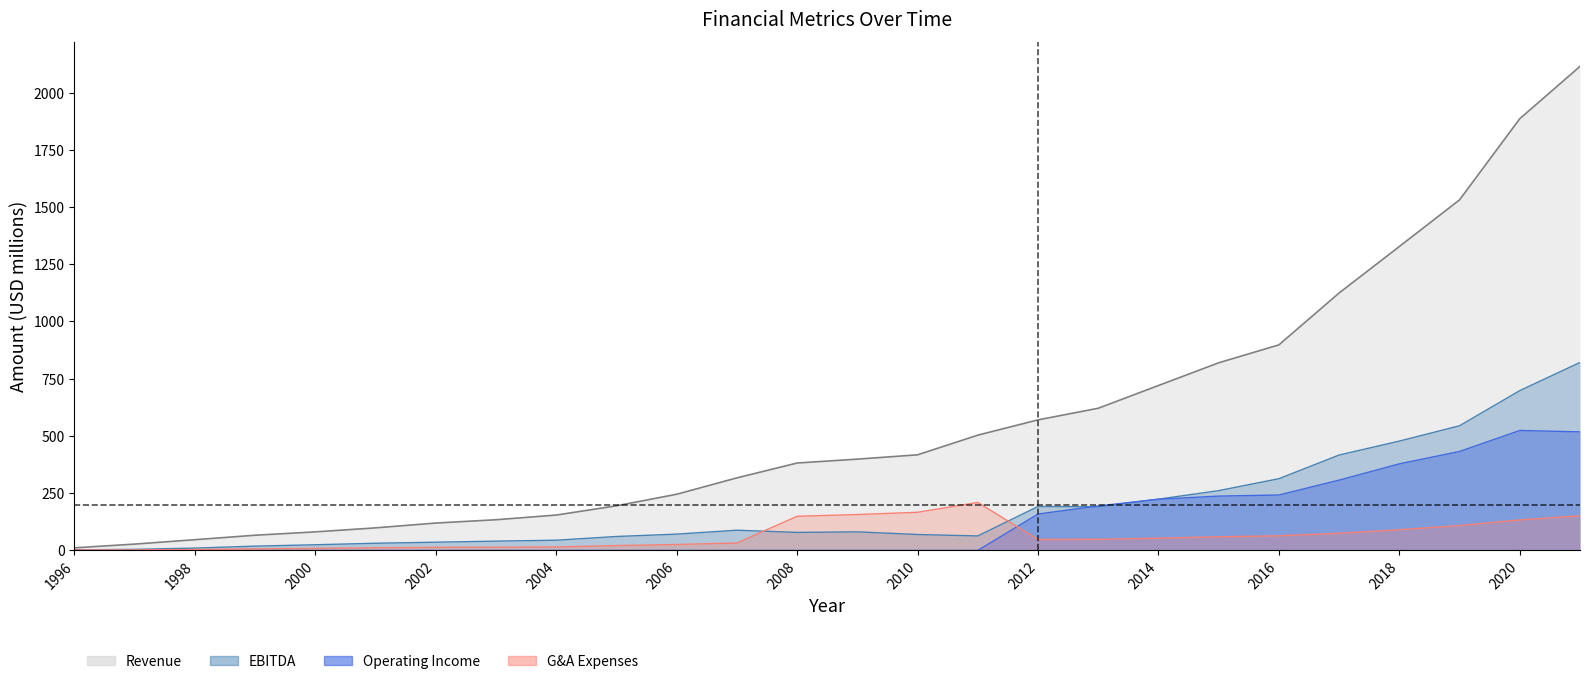

What is the average value of the Revenue series?

569.7